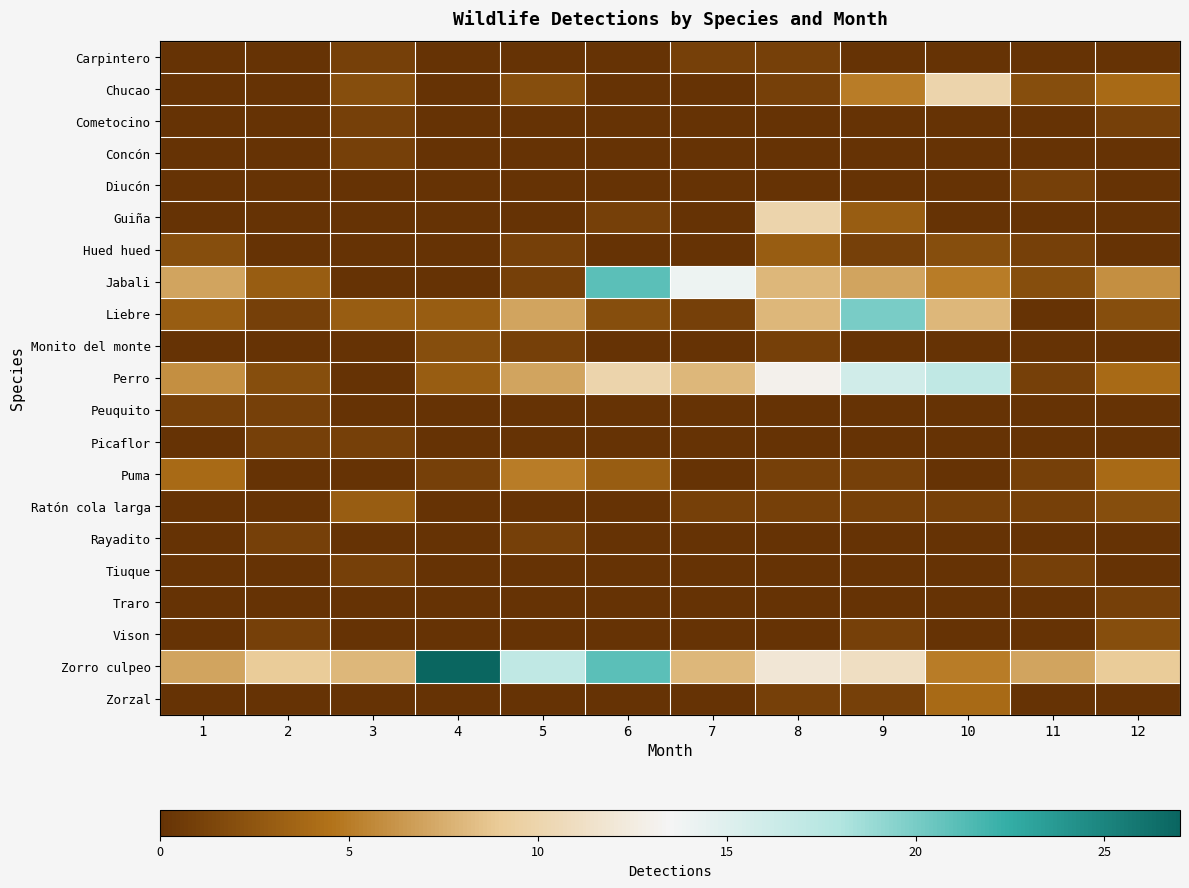

Which series changed the most between 1 and 3?

Jabali